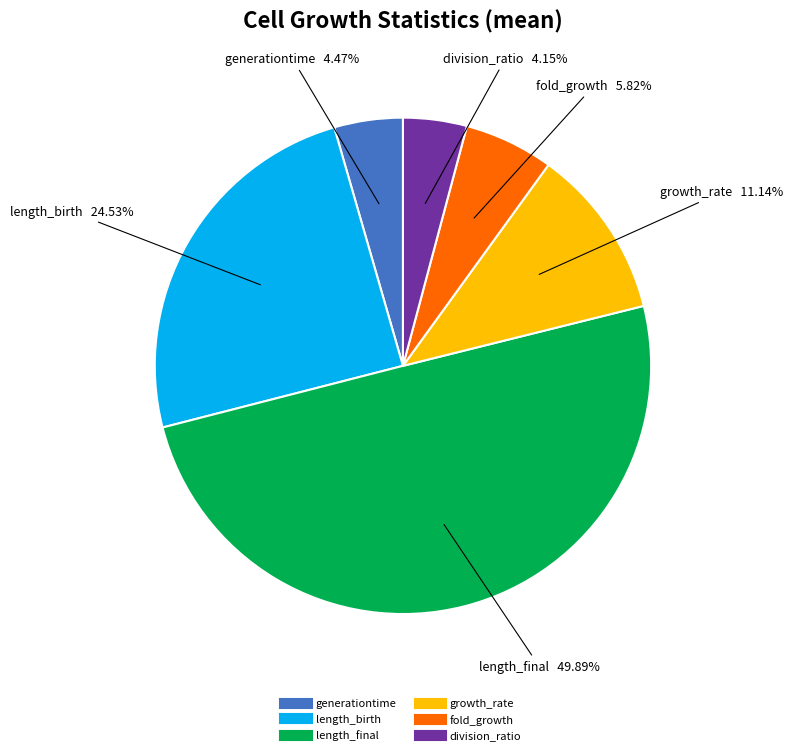

To the nearest percent, what is the combined percentage of division_ratio and fold_growth?

10%